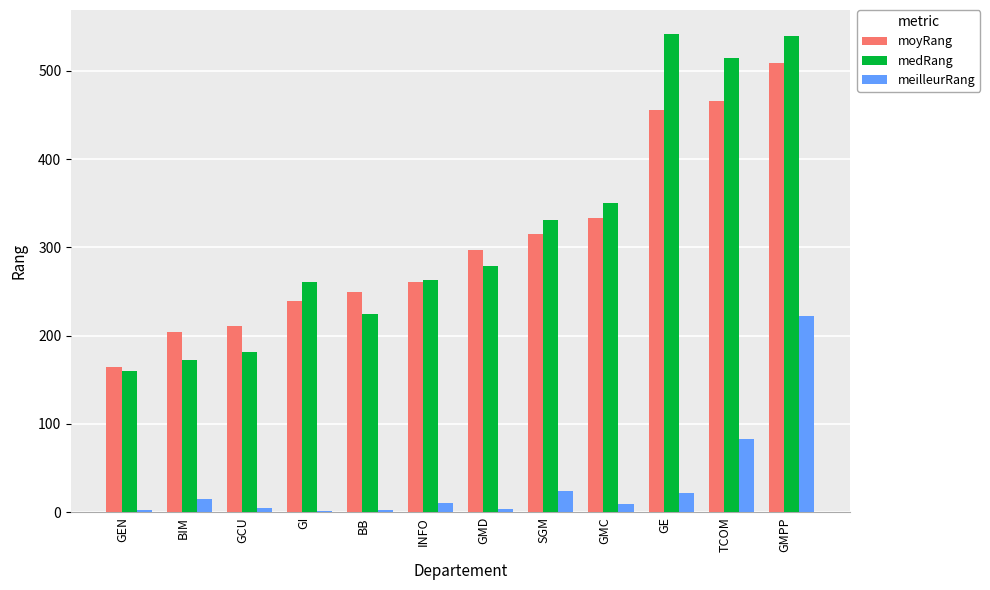

At which label is meilleurRang closest to 111?

TCOM